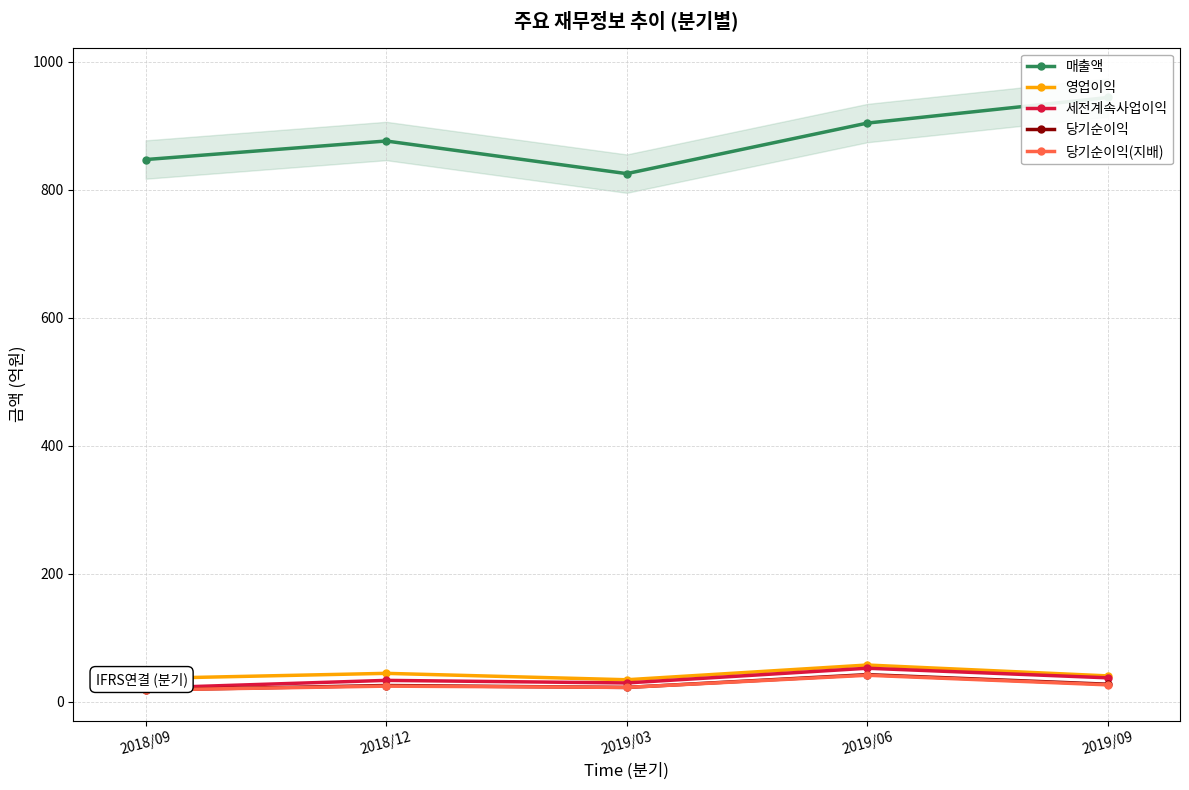

Is the value of 세전계속사업이익 at 2018/09 greater than the value of 당기순이익 at 2018/09?

Yes